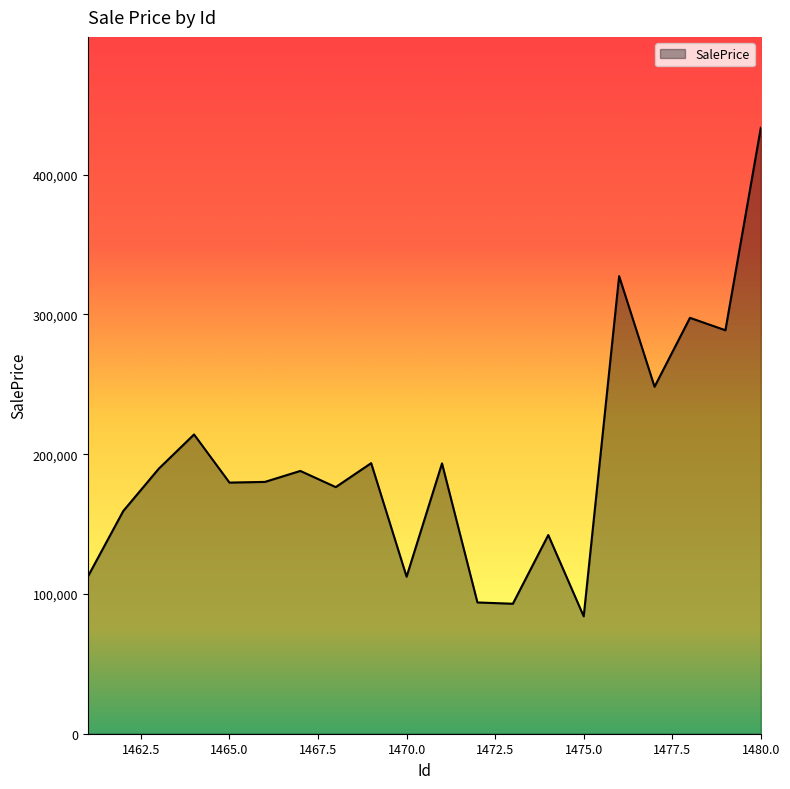

True or false: there are more than 0 points higher than both neighbors.

True